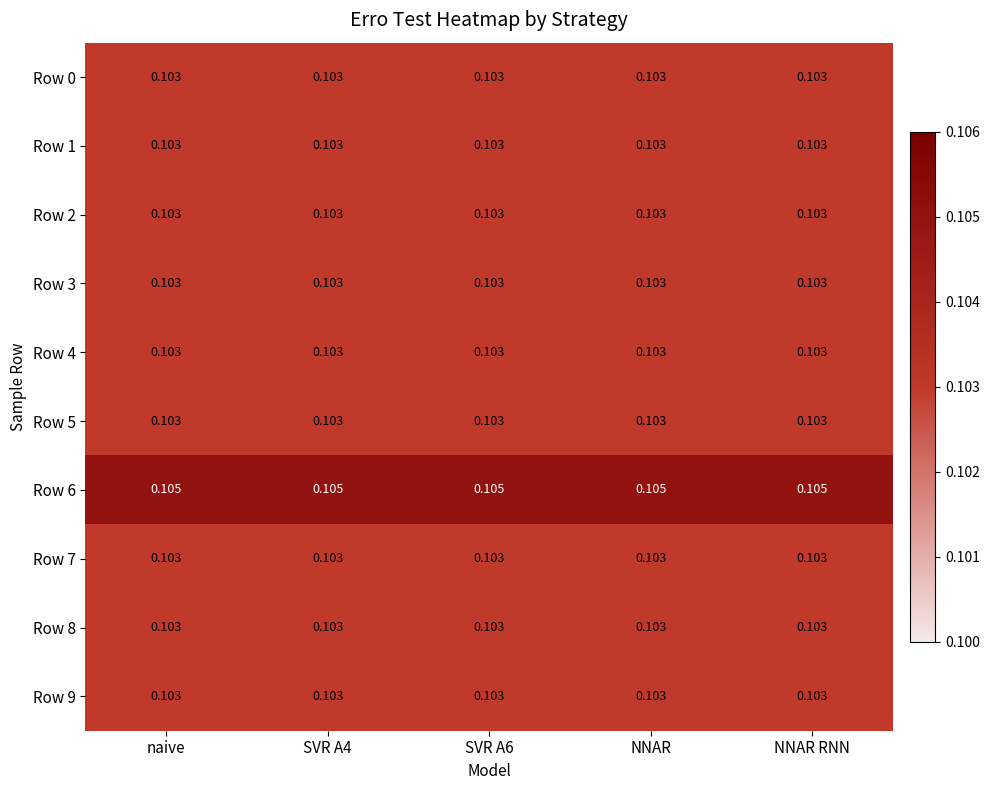

Which series has the widest spread of values?

Row 0